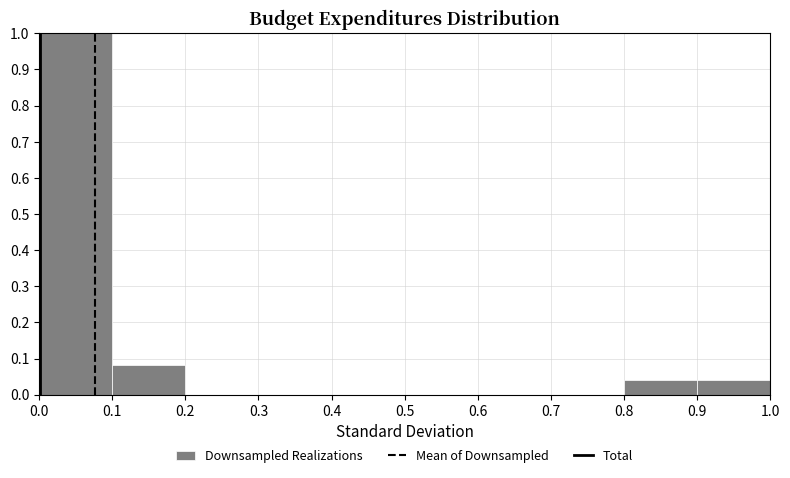

Which range on the x-axis has the tallest bar?

0.0 to 0.1